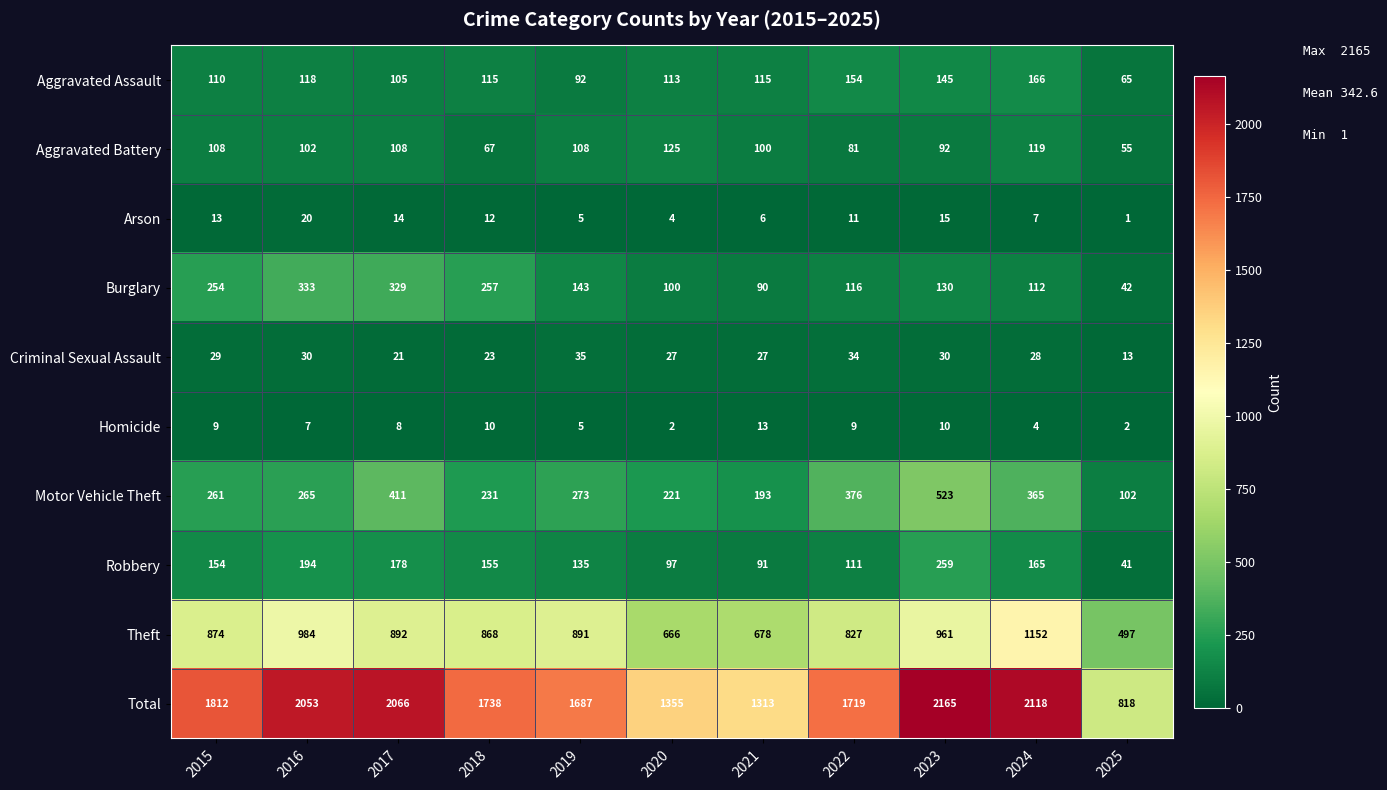

What is the greatest value displayed?

2165